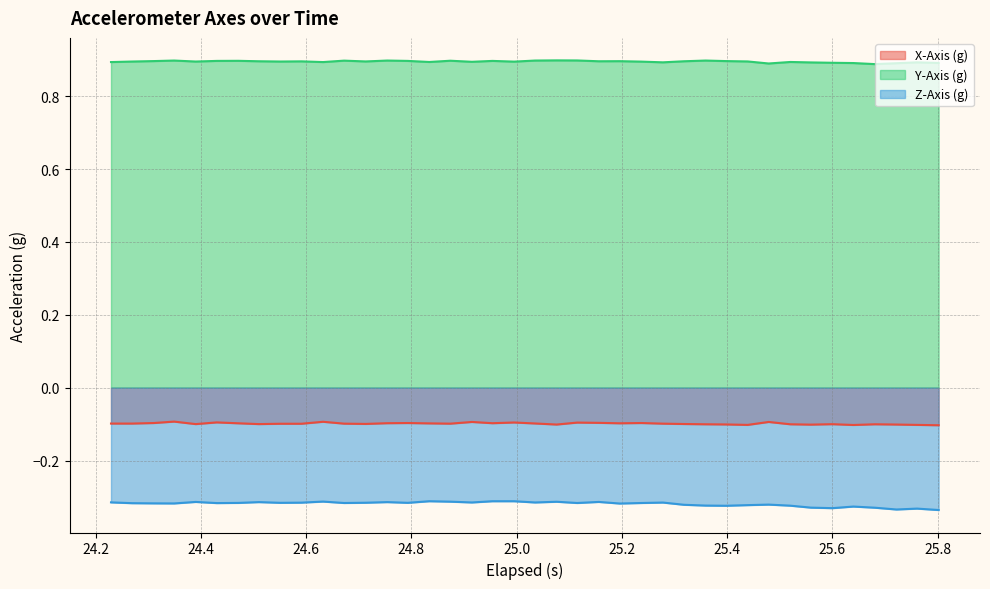

Which series has the largest total across all categories?

Y-Axis (g)